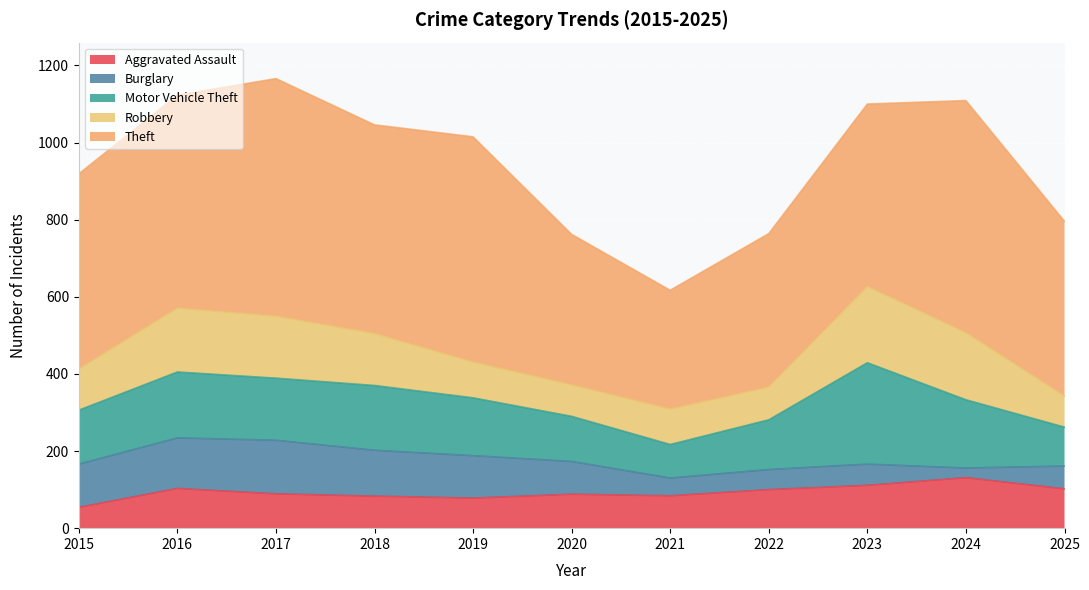

What is the minimum value shown in the chart?

25